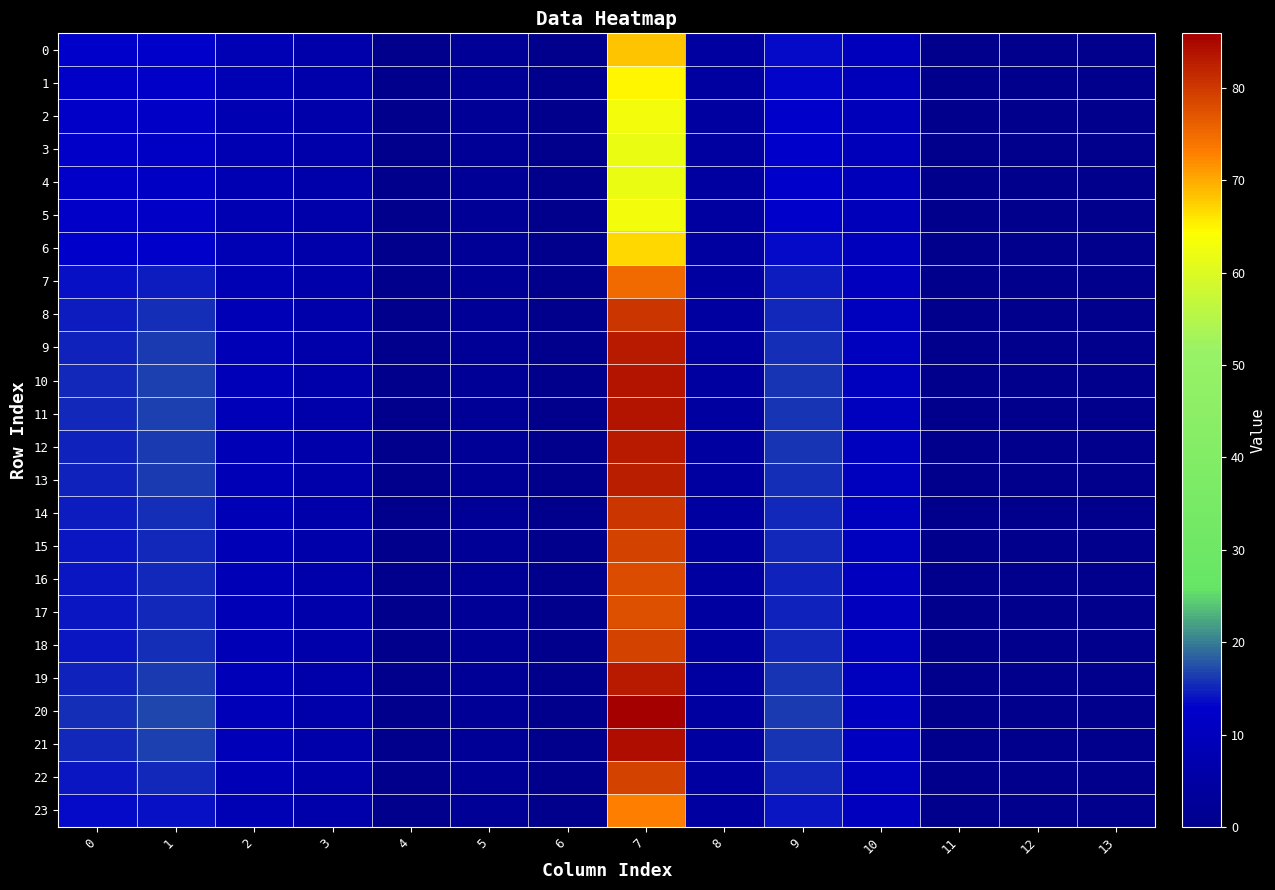

List the series in order of their peak value, lowest first.

4, 3, 5, 2, 1, 6, 0, 23, 7, 17, 16, 15, 22, 18, 14, 8, 13, 9, 12, 19, 11, 10, 21, 20